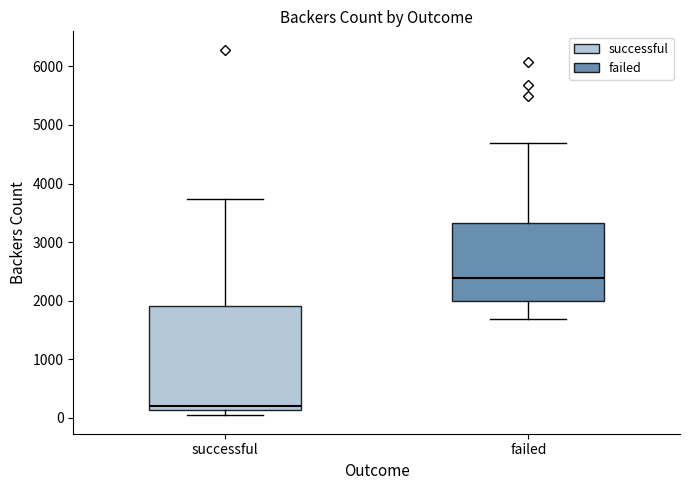

Reading left to right, transcribe this box plot: for each box, give where its median line is, the range the box spans, and where its two whiskers end, as read against the y-axis. The values are not printed on the chart, so give them approximately, as read against the axis.

successful: median 200, box 100 to 1900, whiskers 0 to 3700
failed: median 2400, box 2000 to 3300, whiskers 1700 to 4700